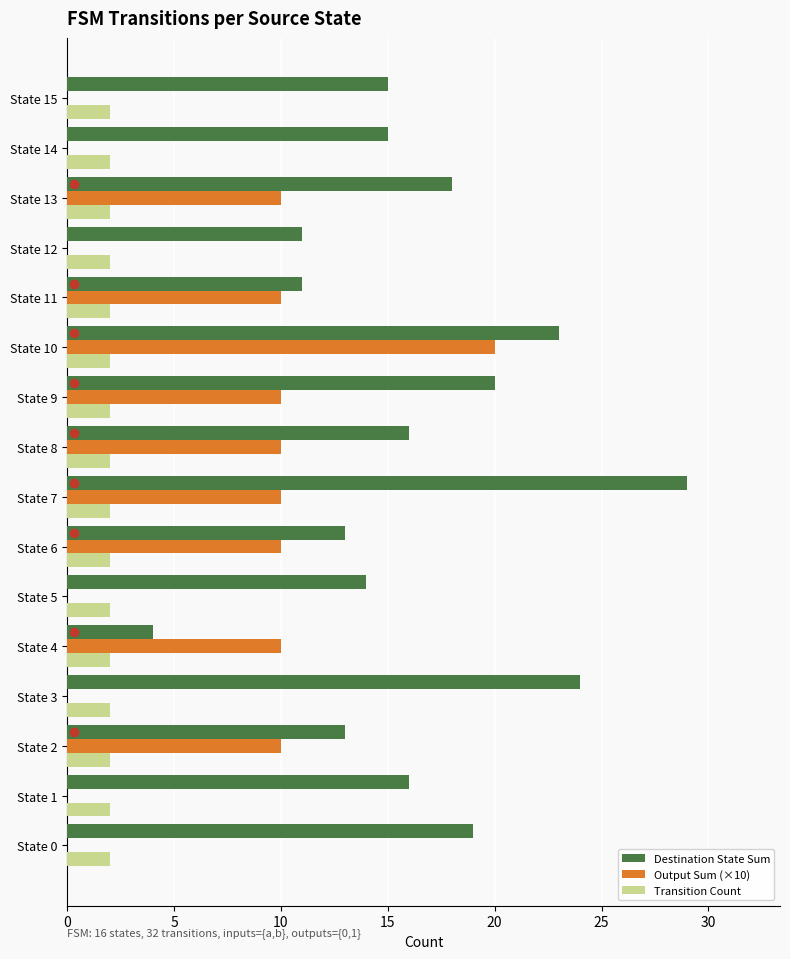

Between State 7 and State 9, which series saw the biggest shift?

Destination State Sum